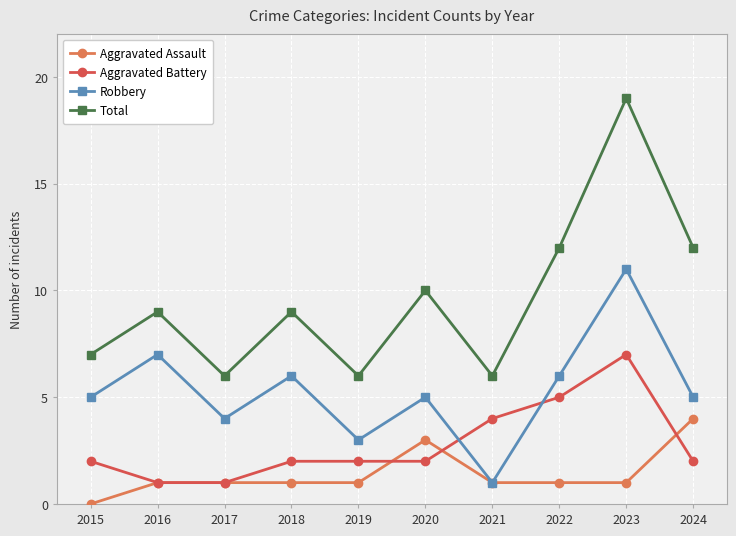

True or false: Aggravated Battery has a value of 2 at 2022.

False